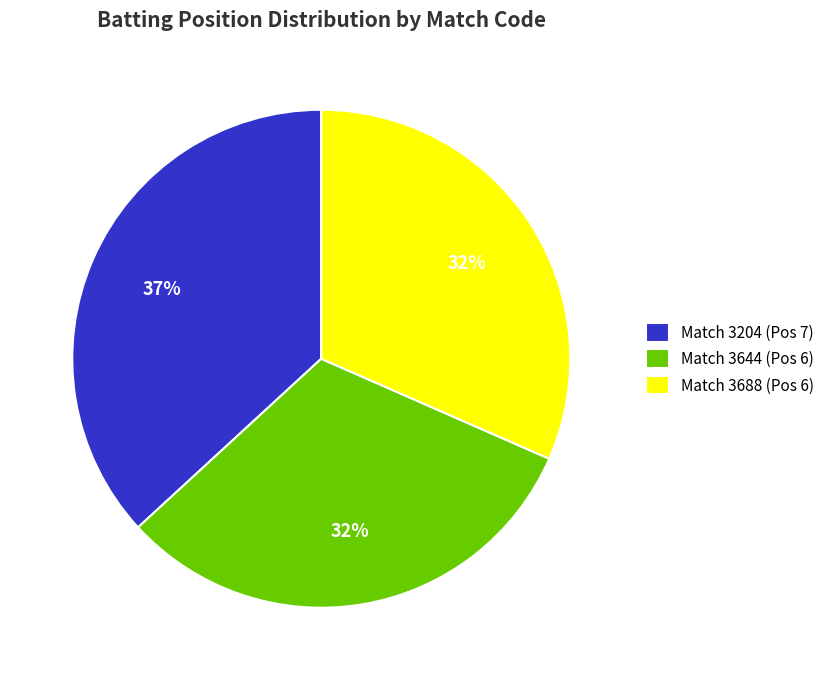

To the nearest percent, what is the difference between the largest and smallest slice percentages?

5%